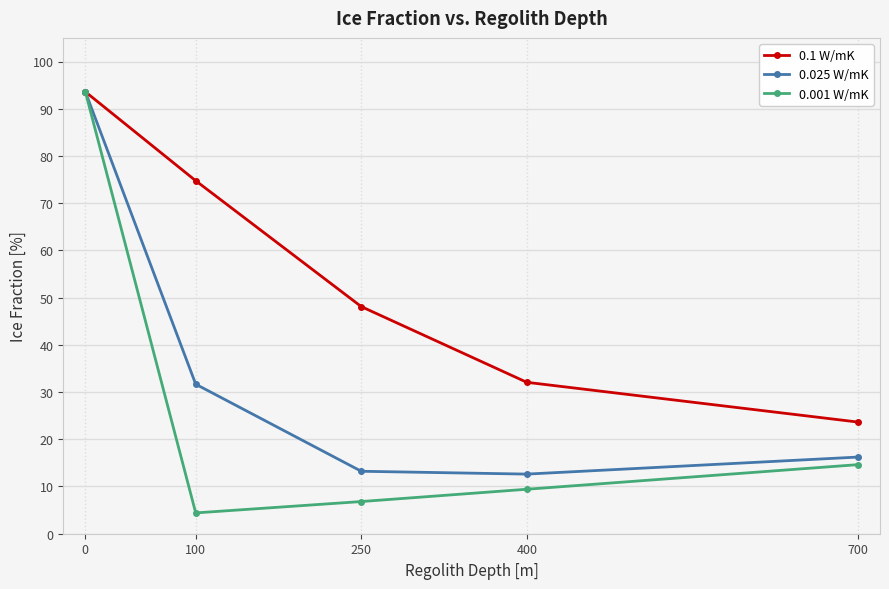

True or false: 0.025 W/mK has more than 0 points higher than both neighbors.

False